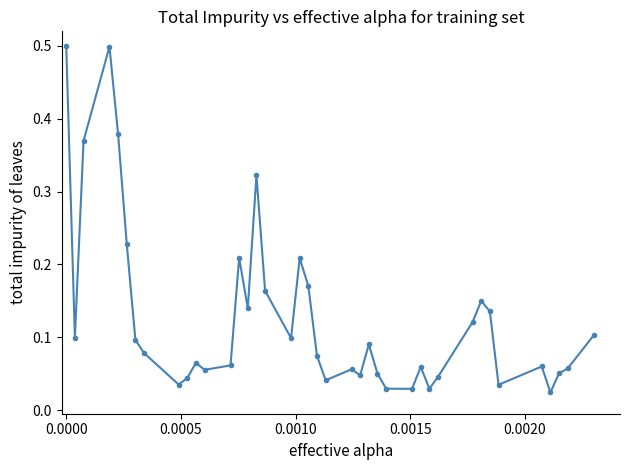

What is the greatest value displayed?

0.5